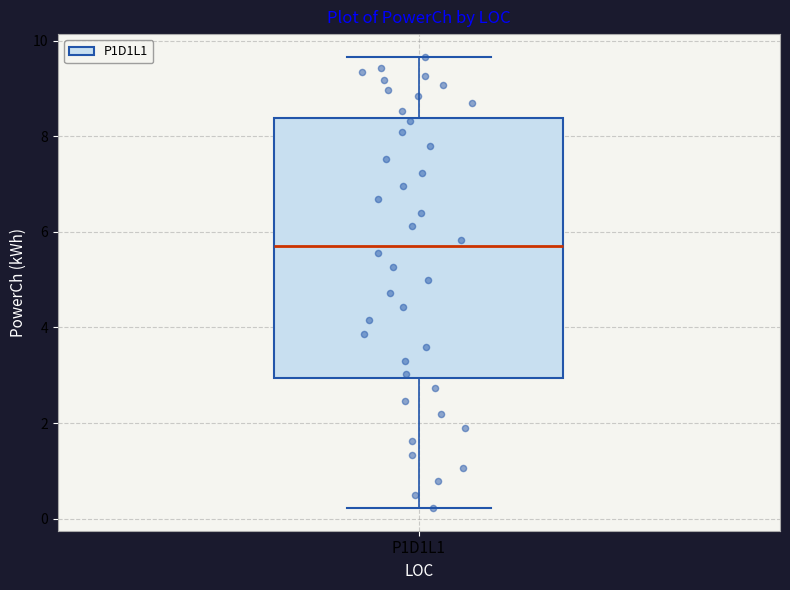

Transcribe this box plot: give where the median line is, the range the box spans, and where the two whiskers end, as read against the y-axis. The values are not printed on the chart, so give them approximately, as read against the axis.

median 5.6, box 3.0 to 8.4, whiskers 0.2 to 9.6